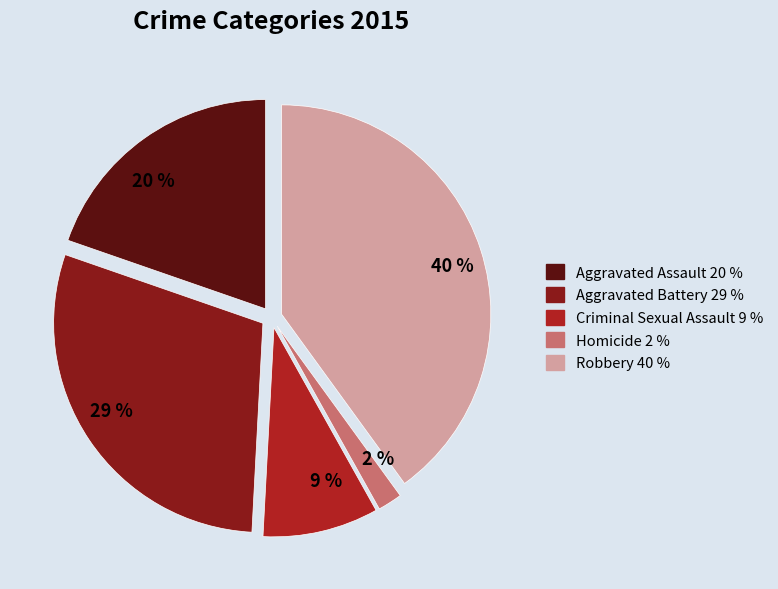

Rank the categories by value from lowest to highest.

2 %, 9 %, 20 %, 29 %, 40 %